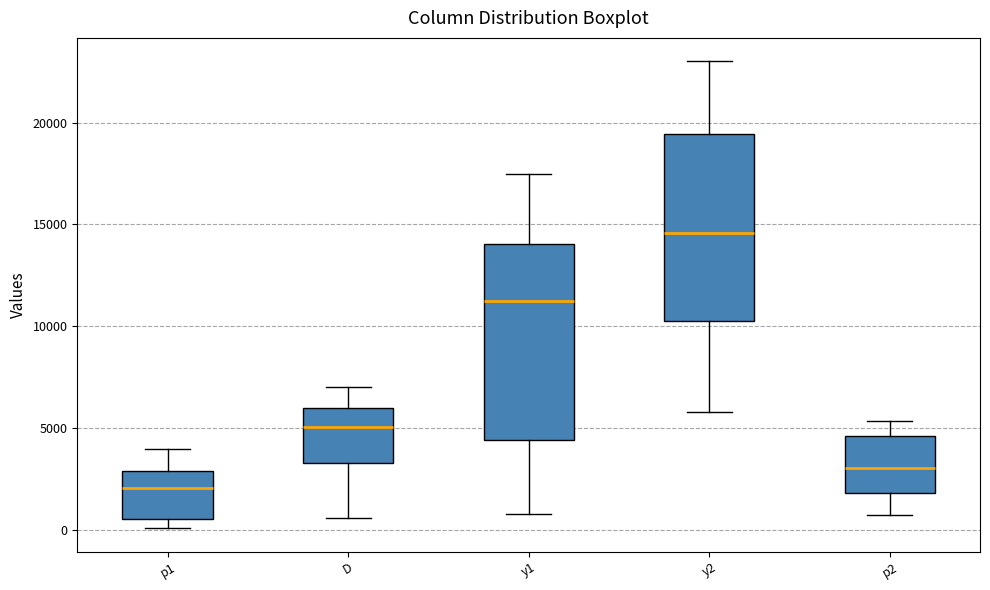

Where is the upper edge of the box for p1 on the y-axis? The values are not printed on the chart, so give them approximately, as read against the axis.

3000